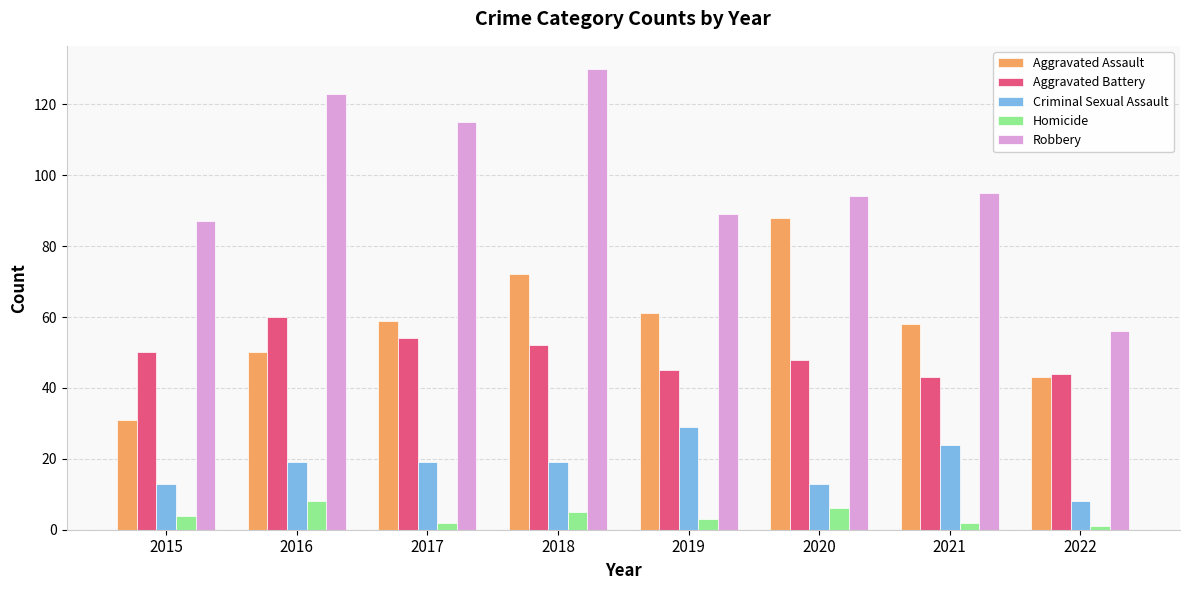

How many data points does each series have?

8